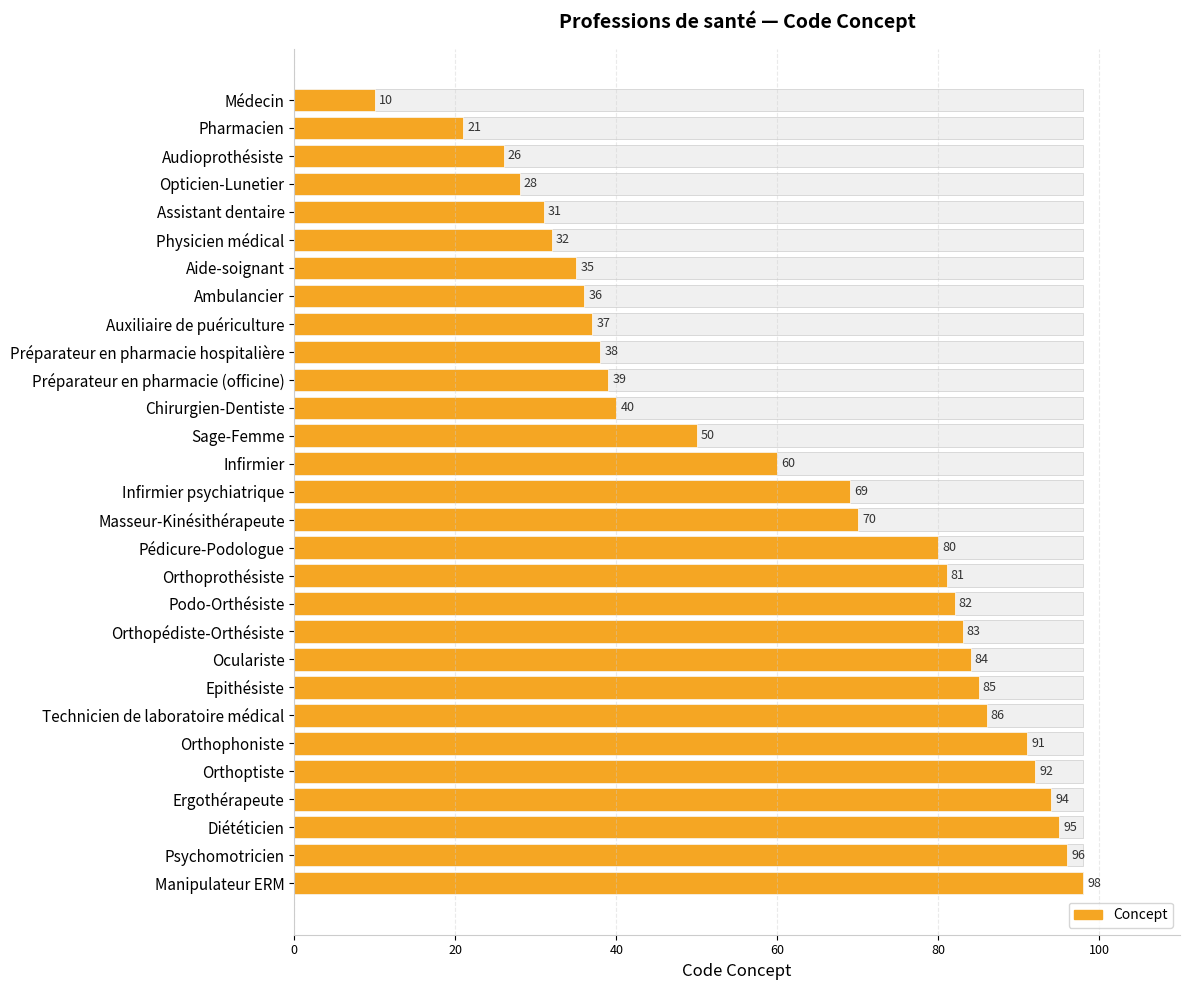

Does the chart contain stacked bars?

No